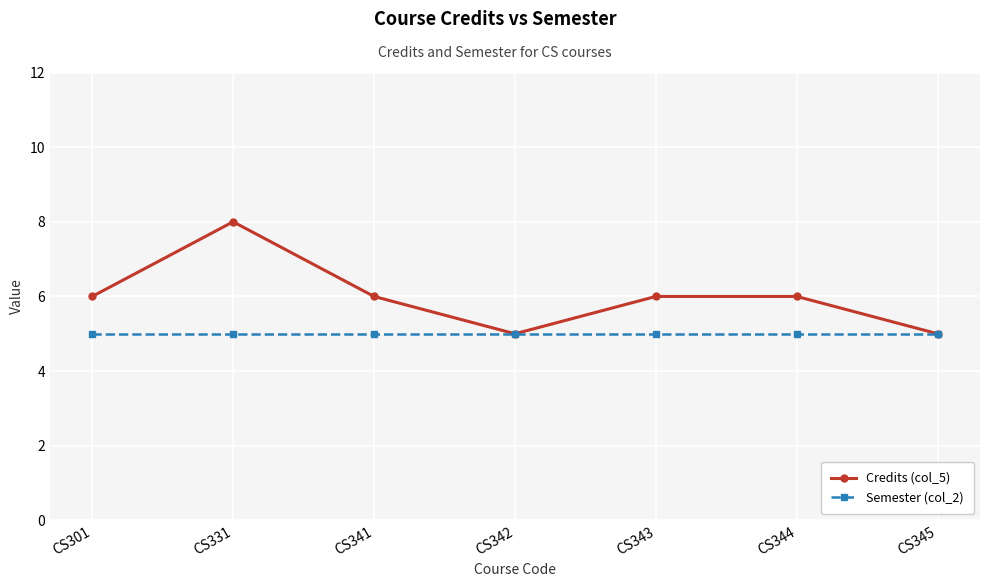

Which series has the largest range (max minus min)?

Credits (col_5)